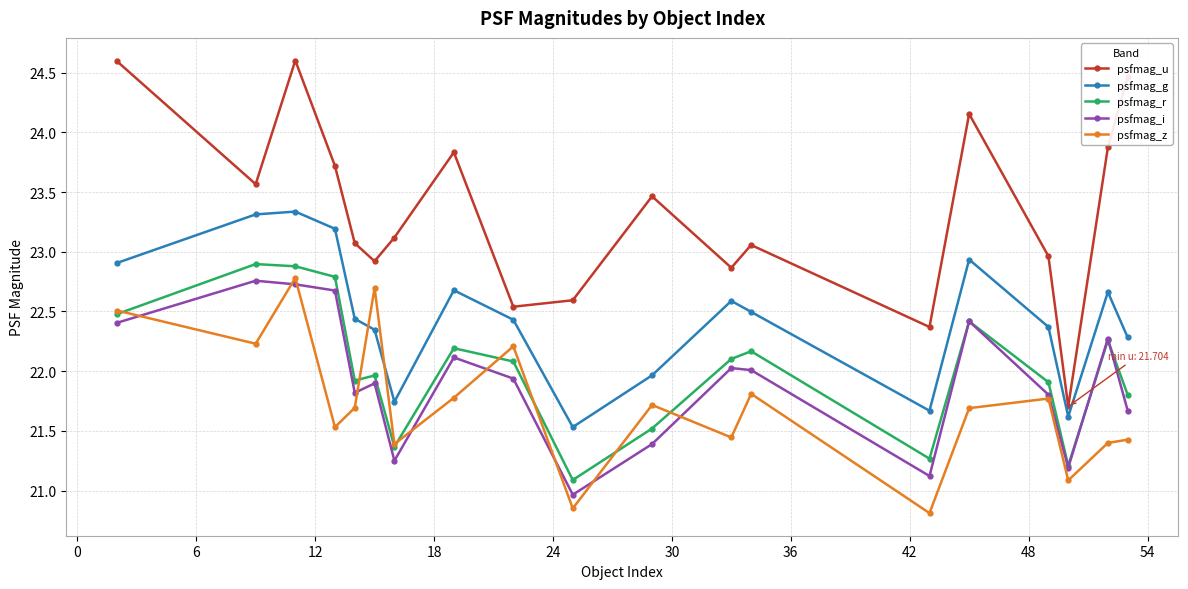

What is the highest value of the psfmag_g series?

23.3